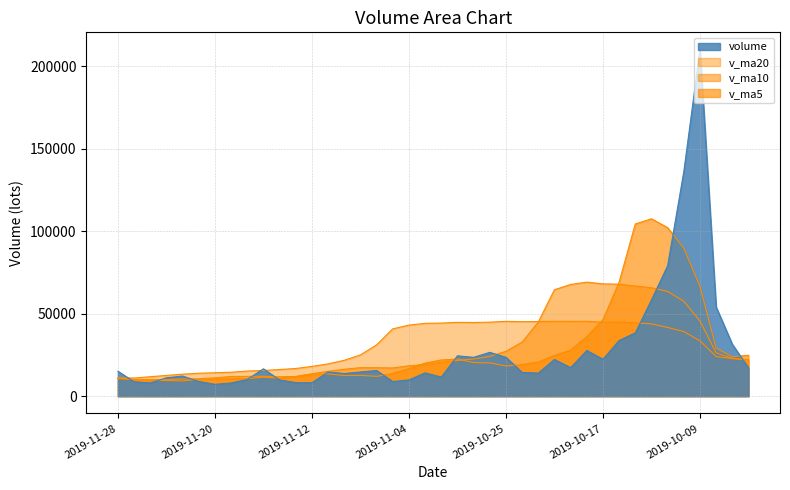

What is the value of the volume point at the 38th from the left?

54065.0